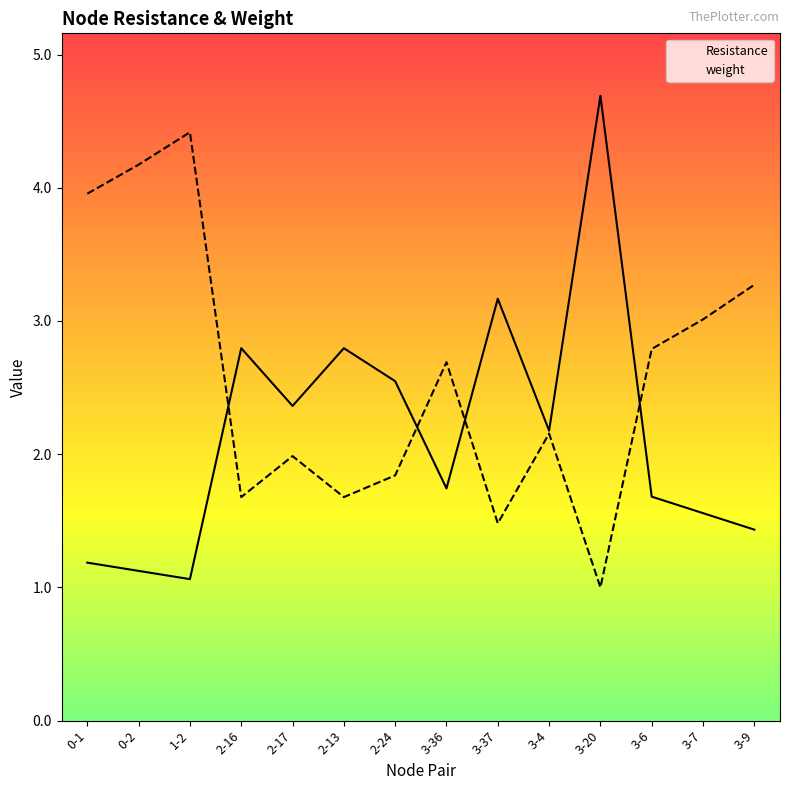

What is the highest value of the weight series?

4.4